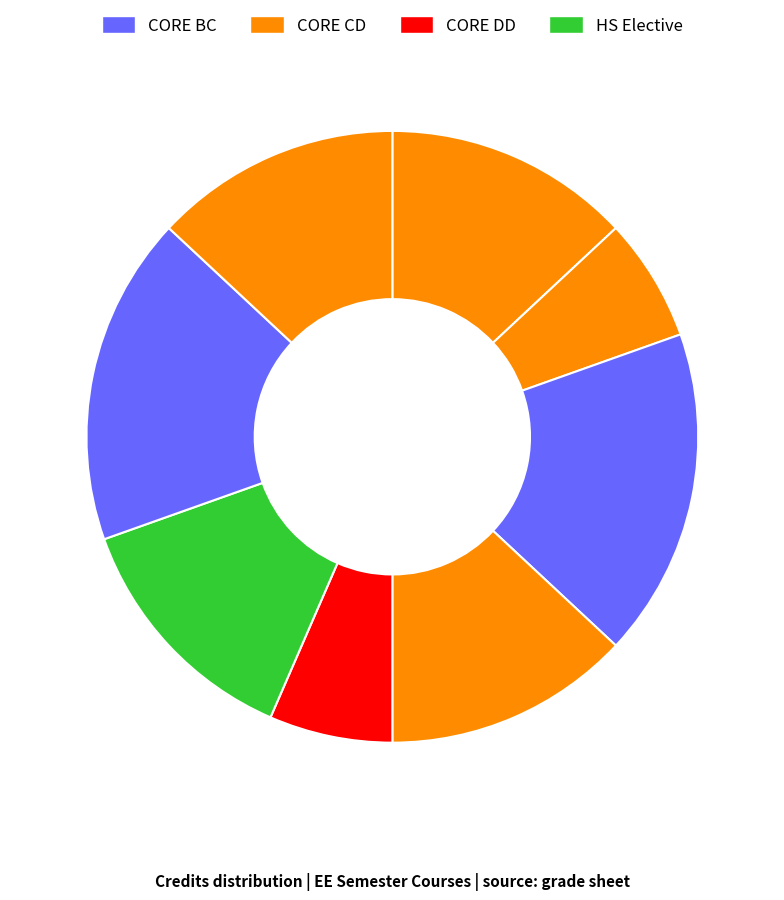

How many segments does this pie chart have?

8